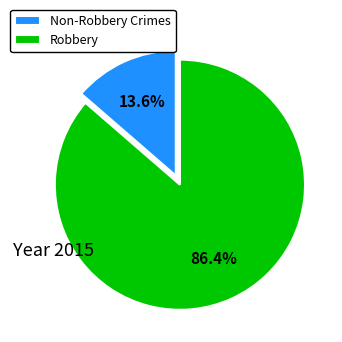

Rank the categories by value from lowest to highest.

Non-Robbery Crimes, Robbery